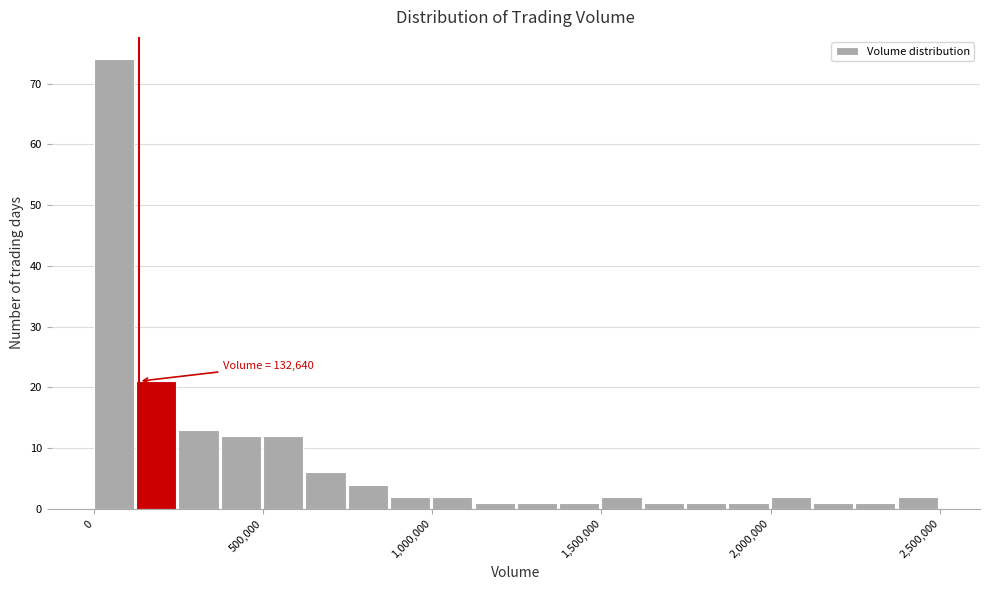

Read against the x-axis, roughly where is the centre of the tallest bar?

50000